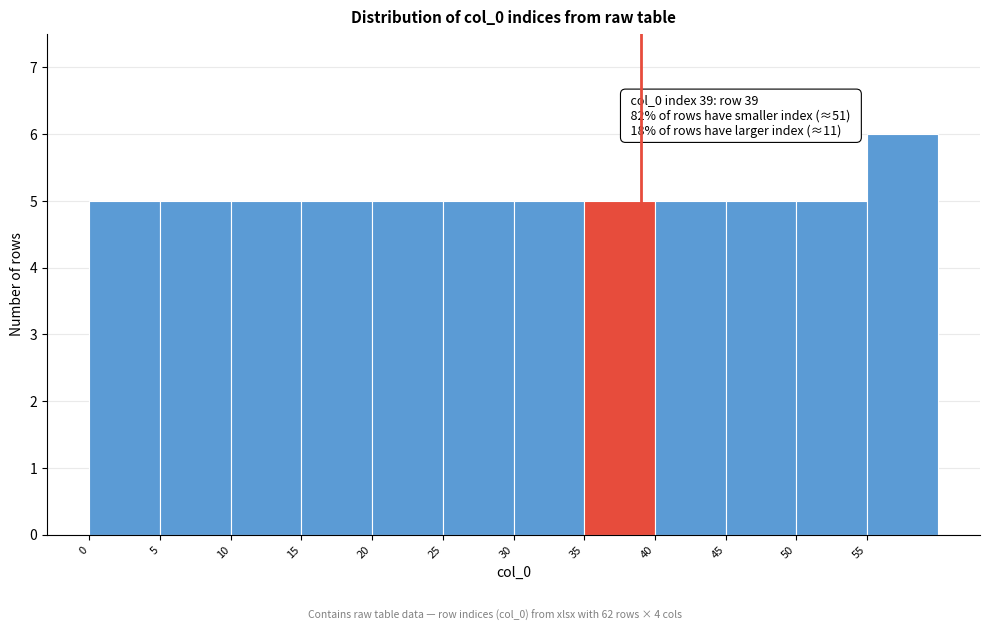

Over which range of the x-axis is the bar tallest?

55 to 60